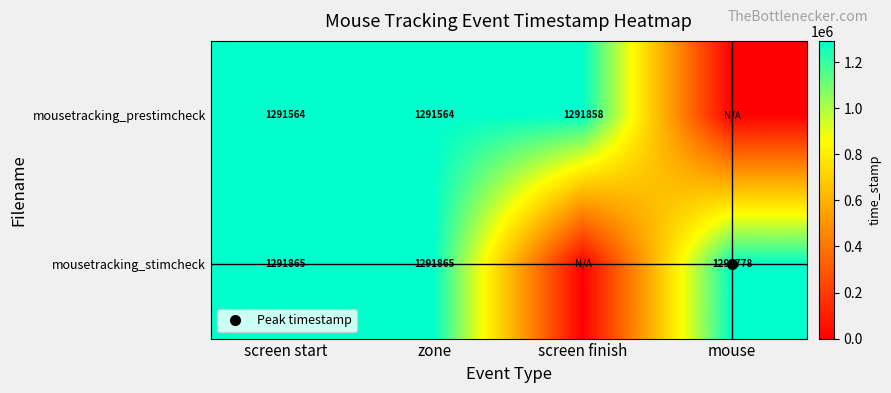

List the series in order of their overall mean, lowest first.

mousetracking_prestimcheck, mousetracking_stimcheck